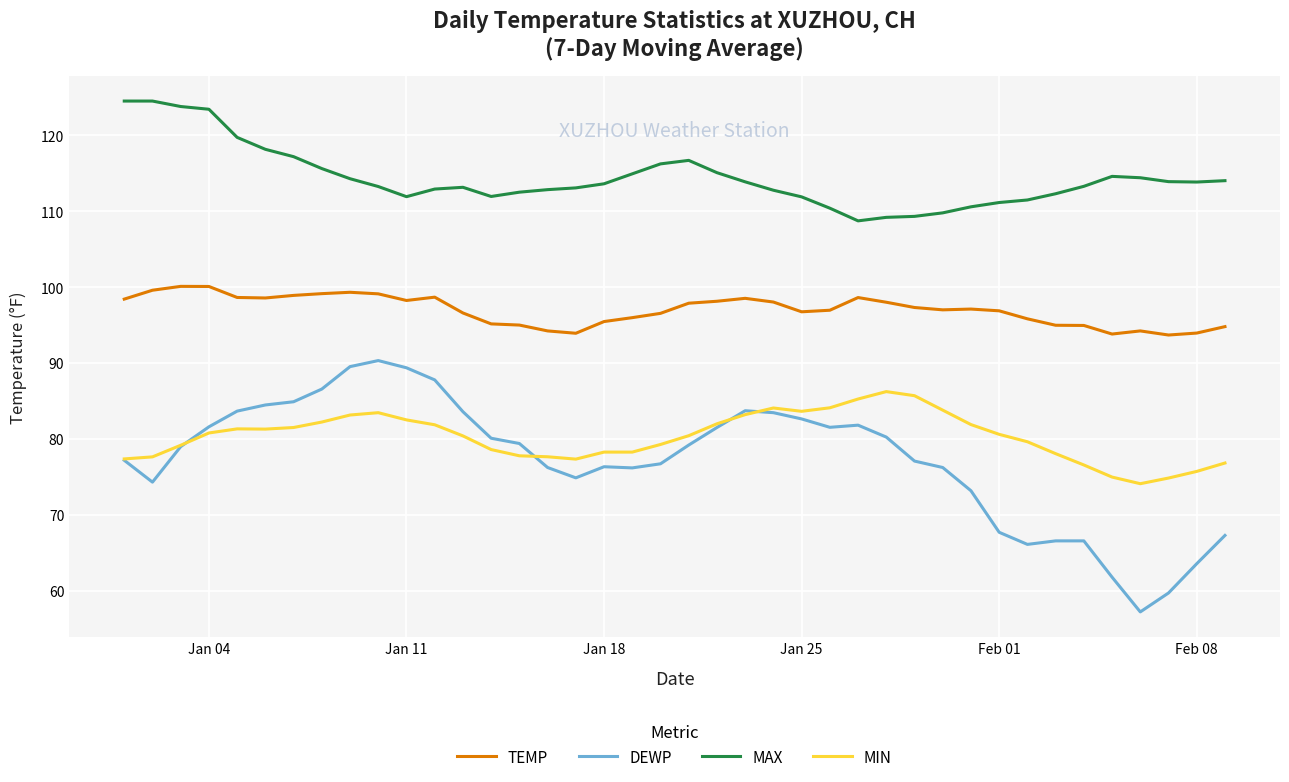

True or false: DEWP and MAX cross at least once.

False